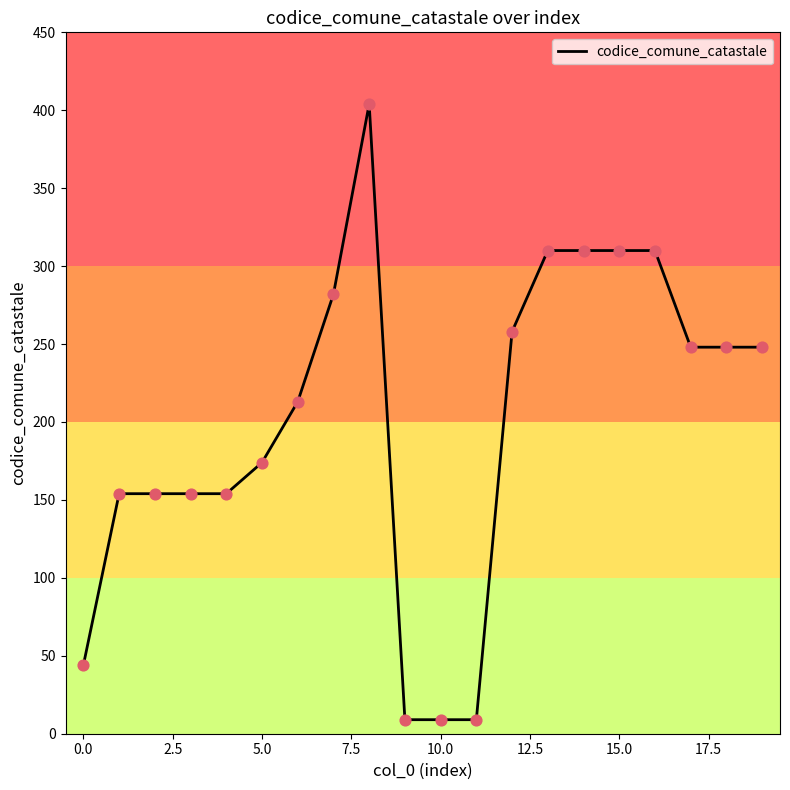

What is the minimum value shown in the chart?

9